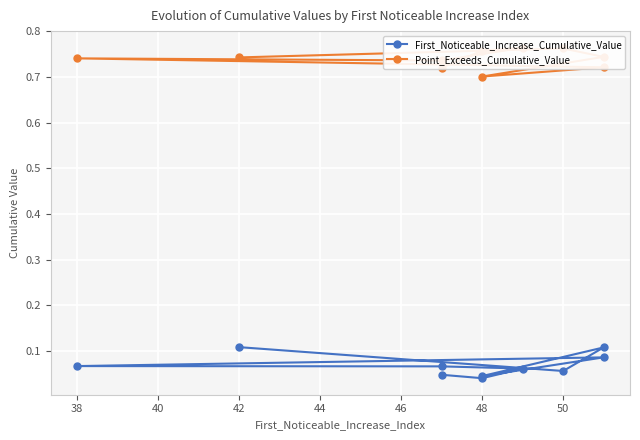

What is the sum of all First_Noticeable_Increase_Cumulative_Value values?

0.7